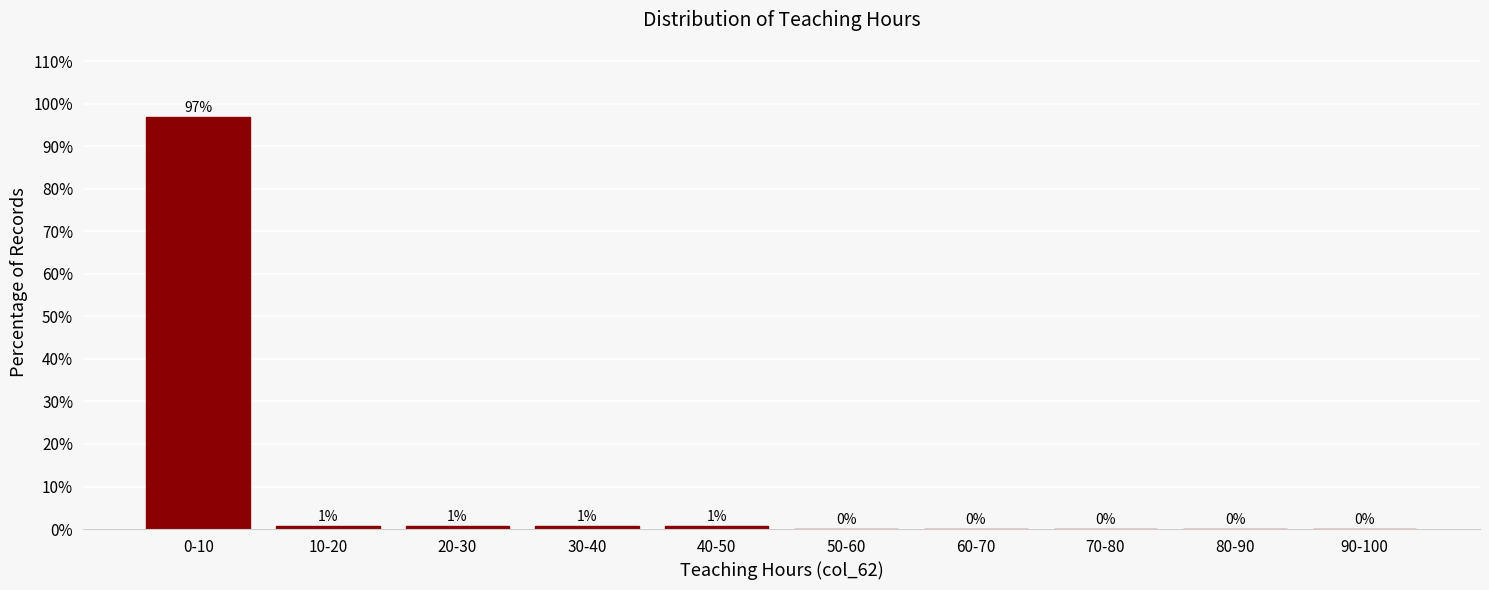

The value at 90-100 is 34.0. True or false?

False